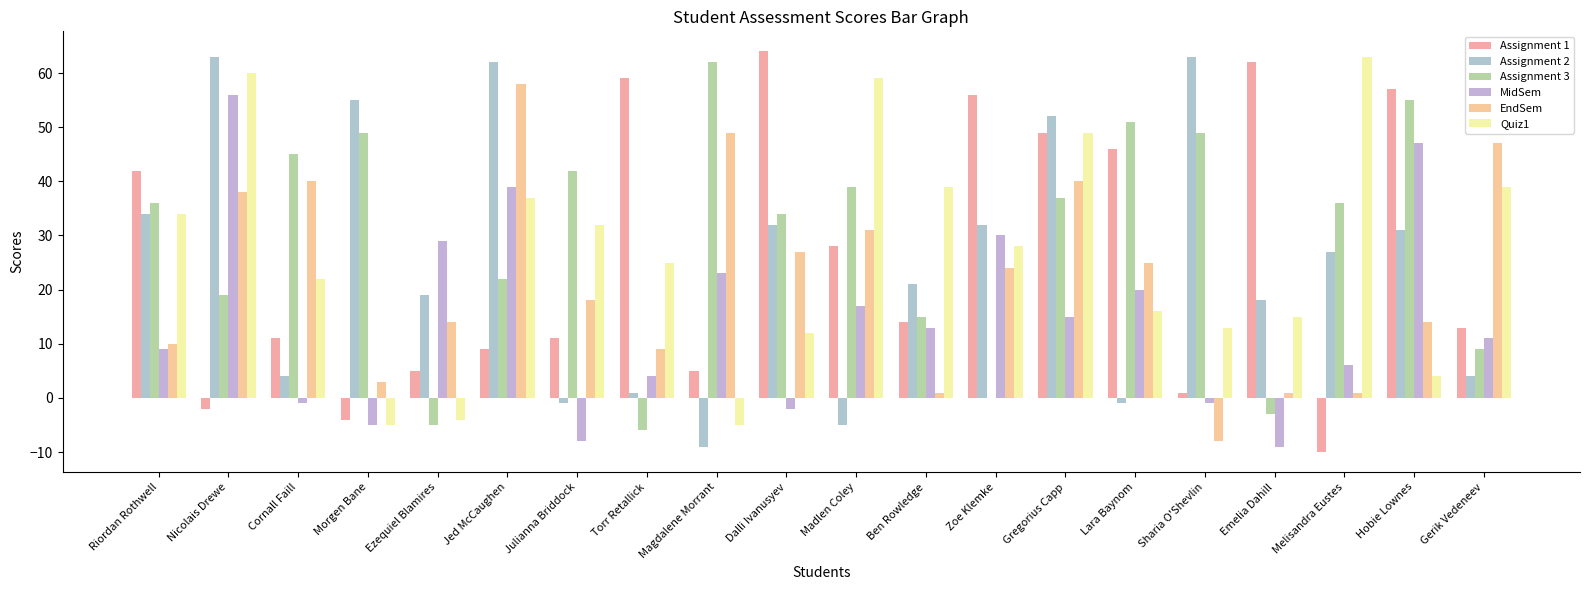

Where is EndSem nearest to the value 25?

Lara Baynom